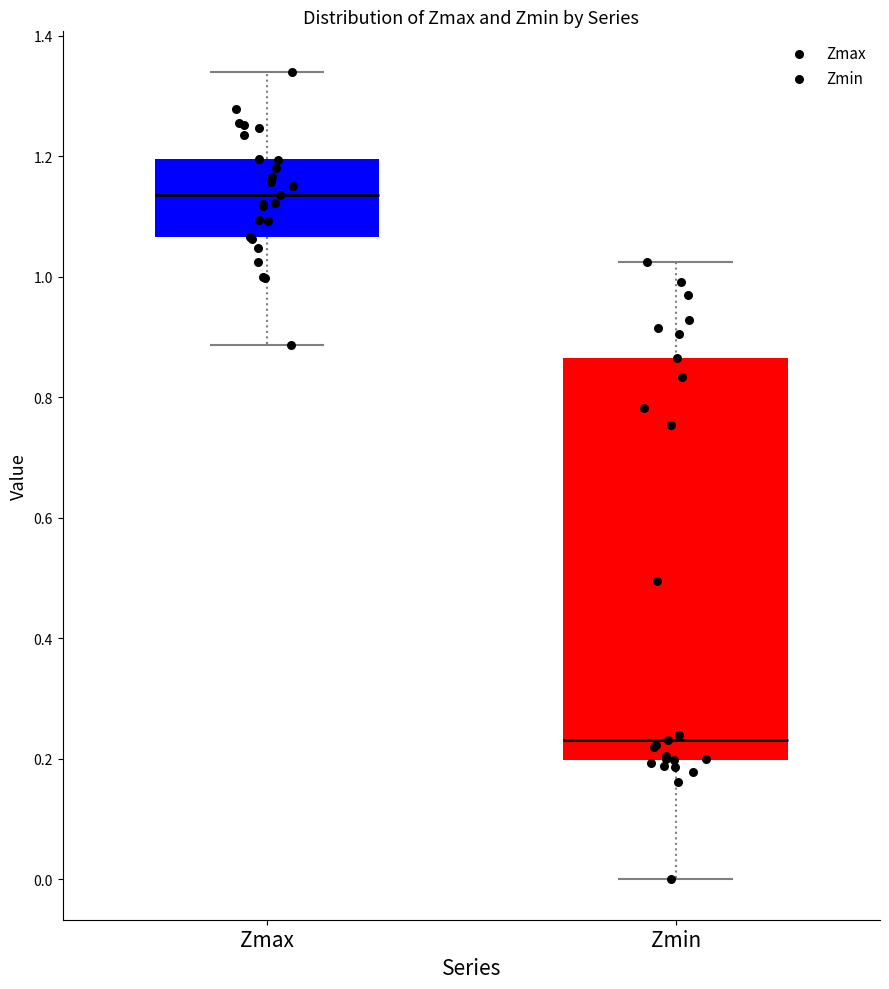

Which box has the highest median line?

Zmax